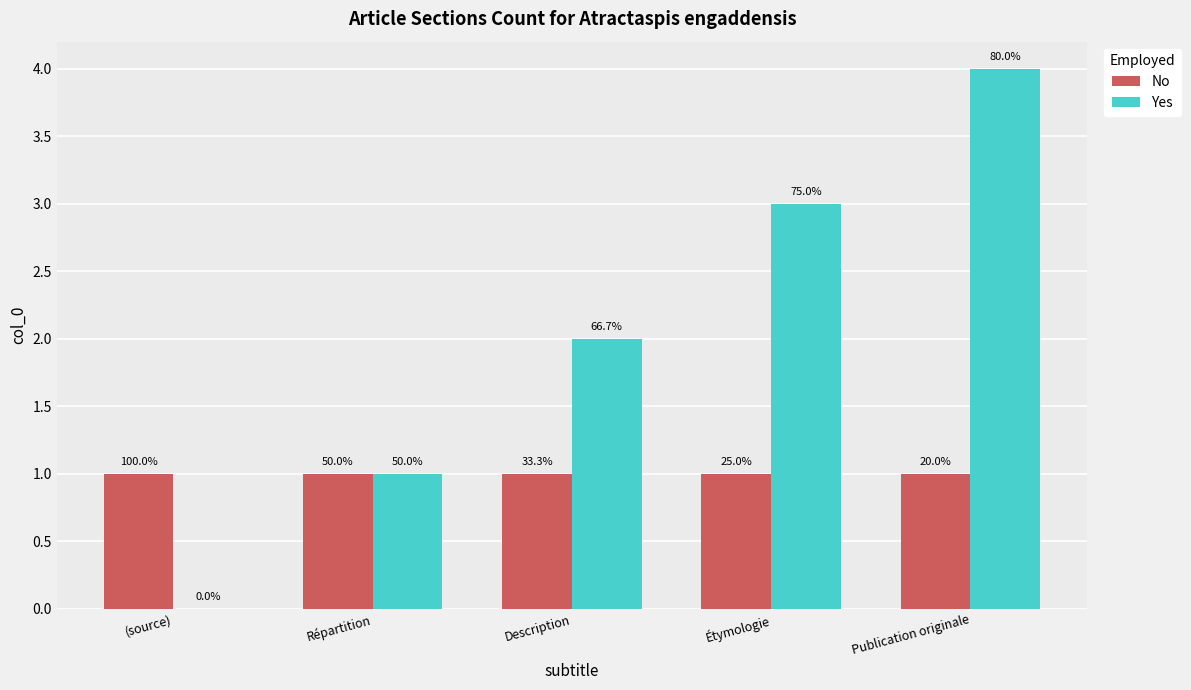

What are all the series names shown in the legend?

No, Yes